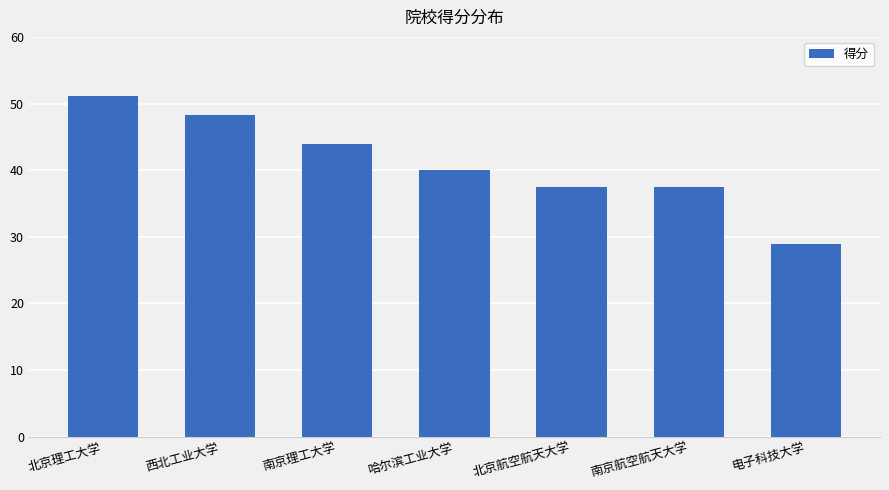

Read the value at 南京航空航天大学.

37.4